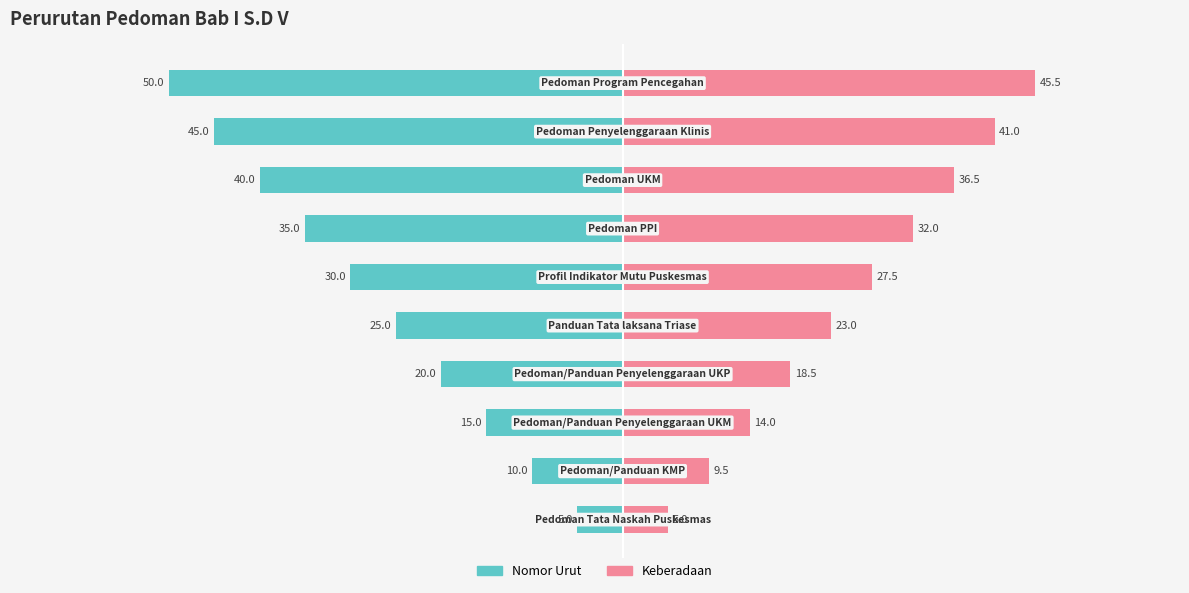

At 6, list the series in order from smallest to largest.

Nomor Urut, Keberadaan